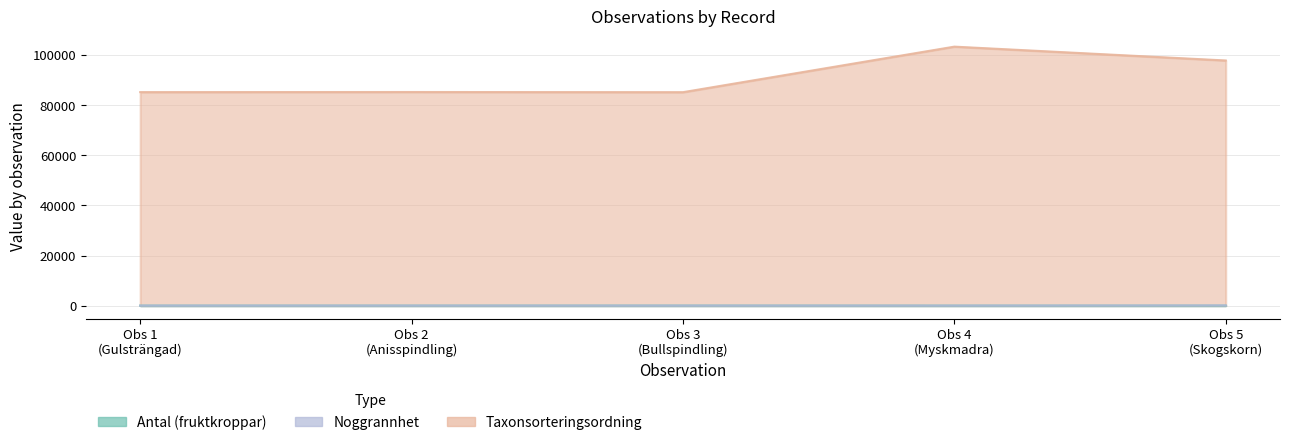

How many values in the Taxonsorteringsordning series exceed 85241?

2